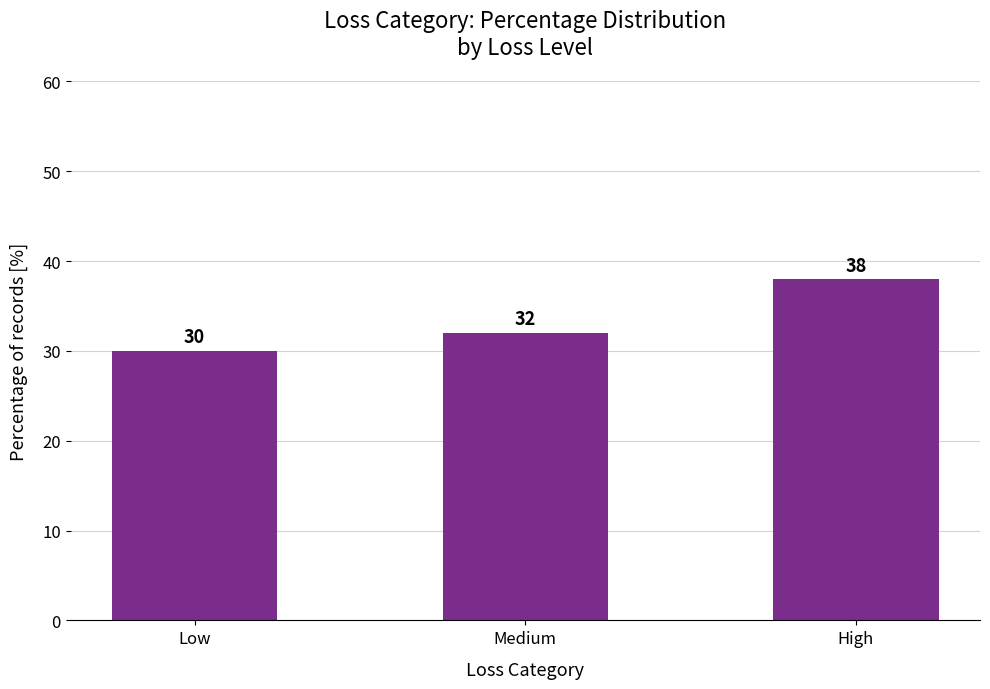

What is the smallest value displayed?

30